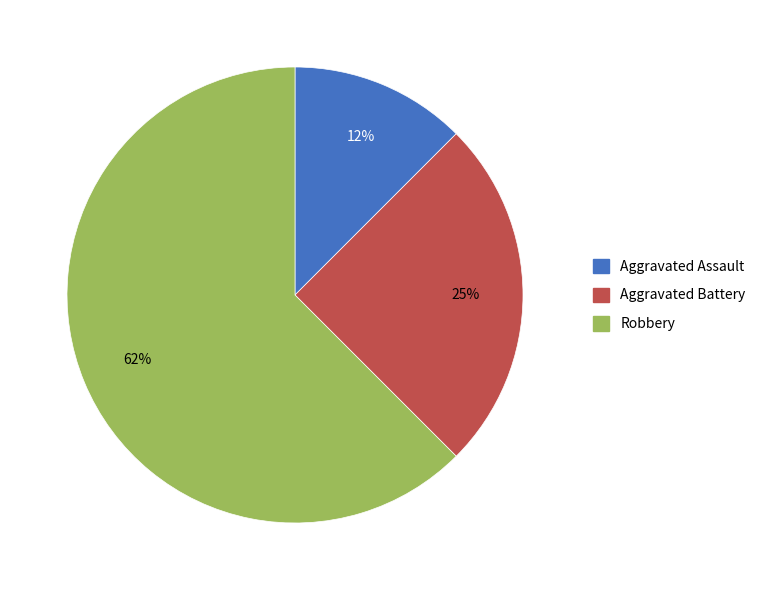

Do Aggravated Battery and Robbery together represent more than half of the pie?

Yes